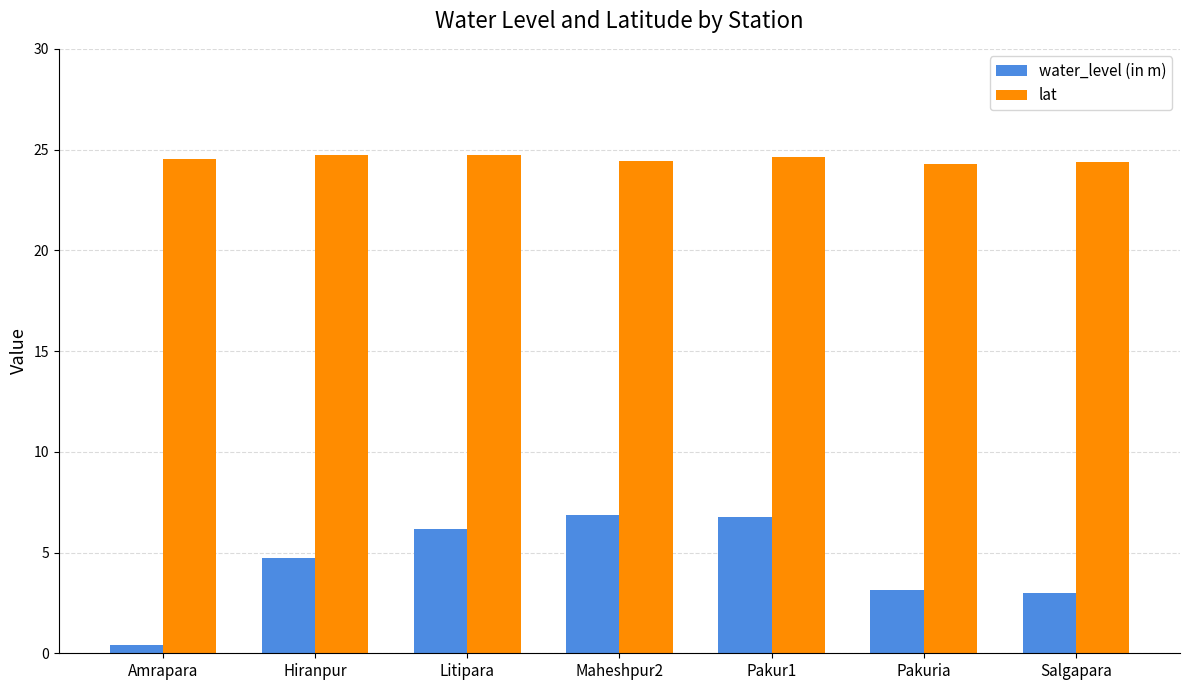

How many data points in water_level (in m) are above 4?

4